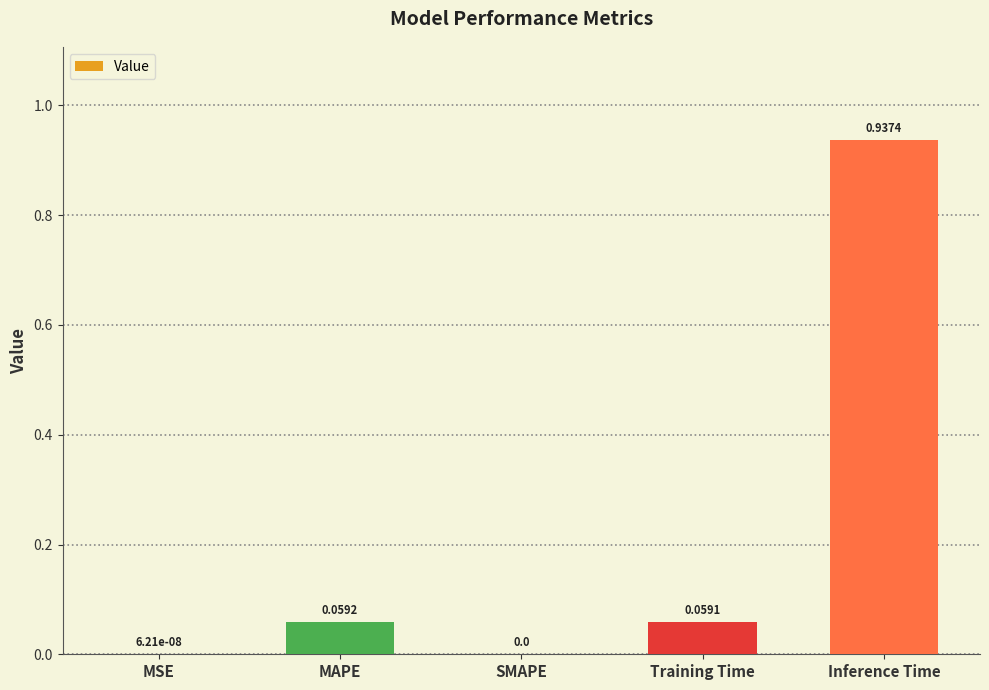

Are the bars horizontal?

No